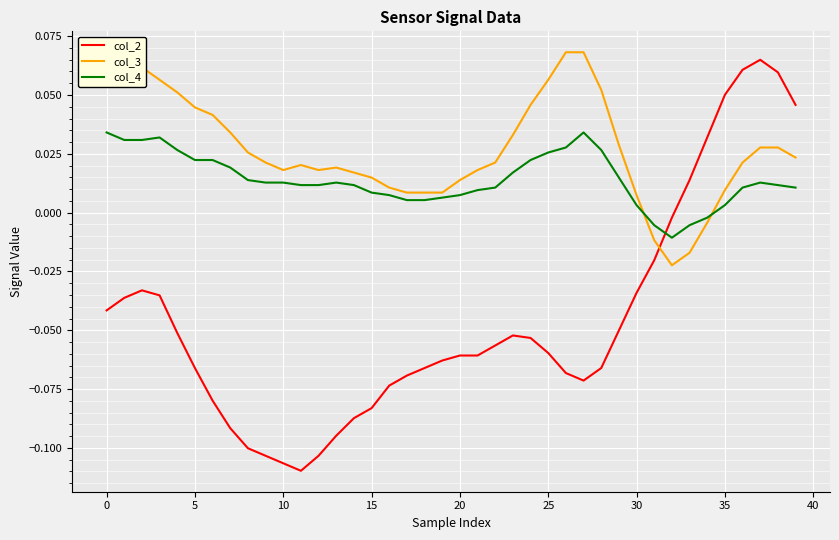

What are all the series names shown in the legend?

col_2, col_3, col_4